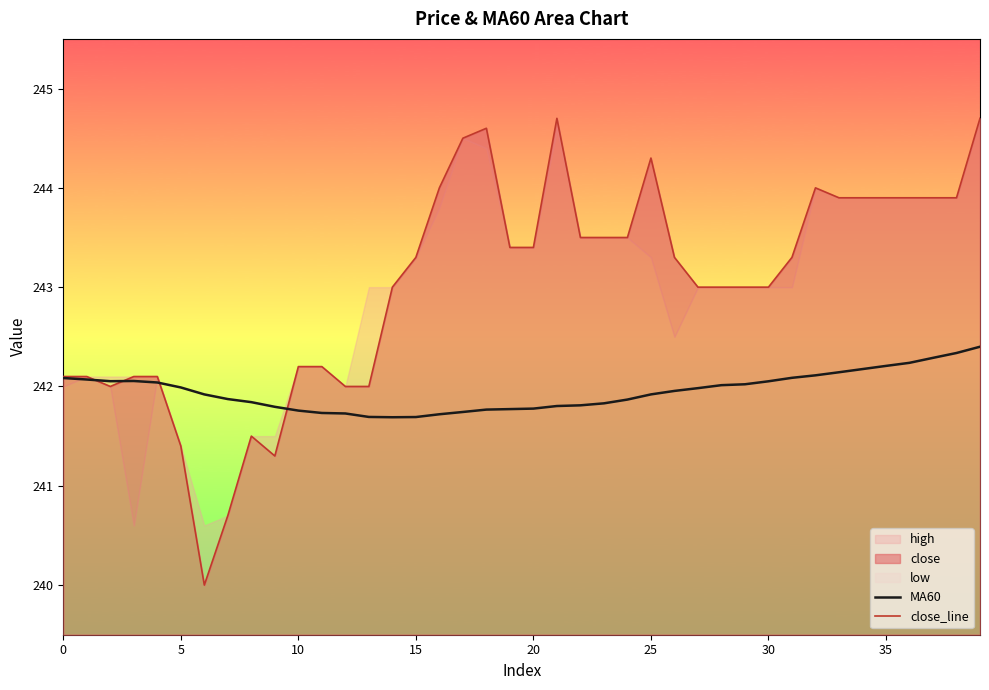

What is the maximum value for close_line?

244.7